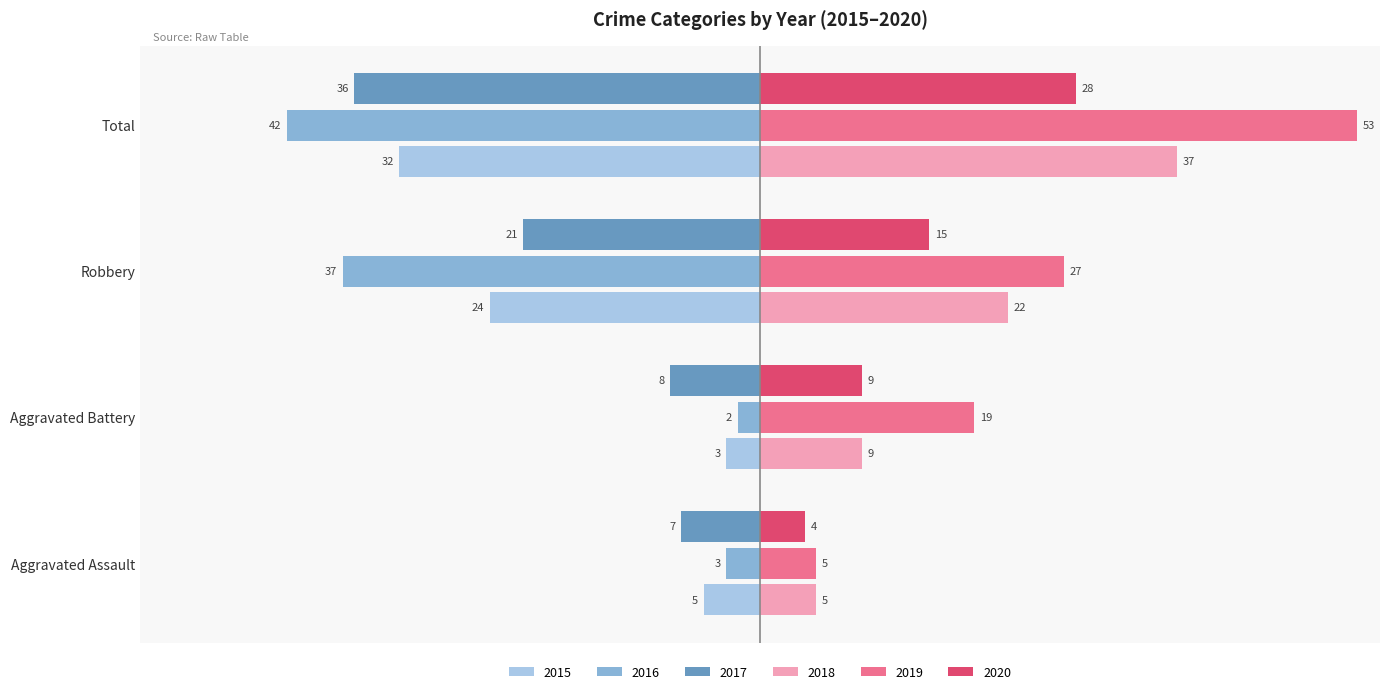

How many categories are shown in the chart?

4